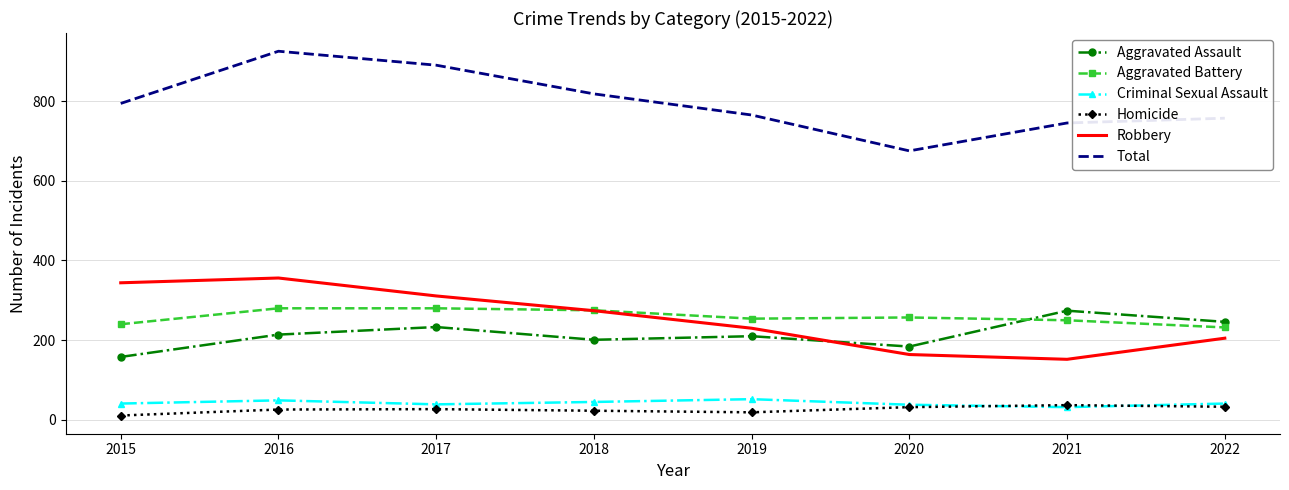

What is the minimum value for Robbery?

152